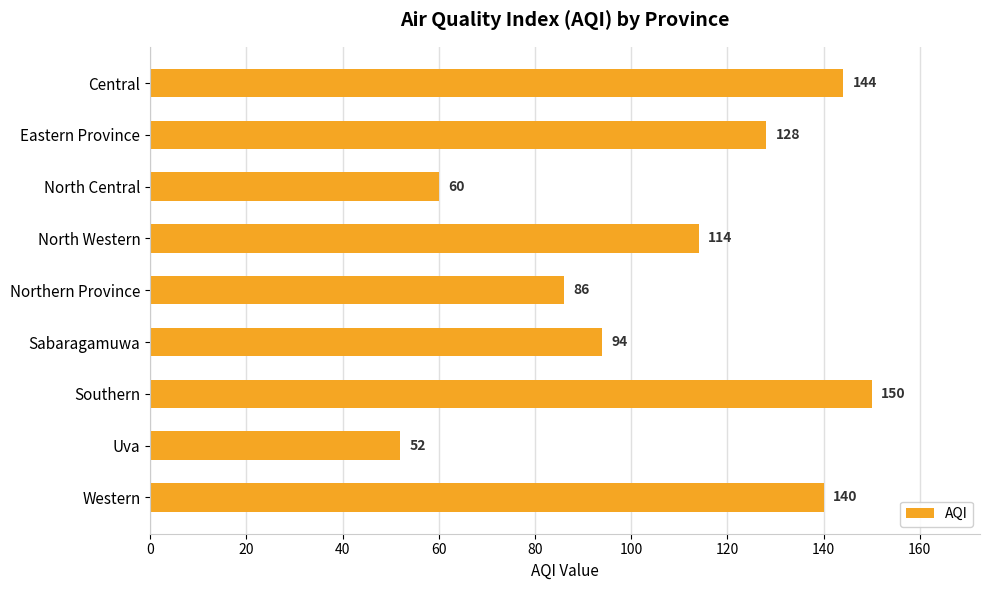

Reading bottom to top, list all the values displayed in this chart.

Western=140	Uva=52	Southern=150	Sabaragamuwa=94	Northern Province=86	North Western=114	North Central=60	Eastern Province=128	Central=144